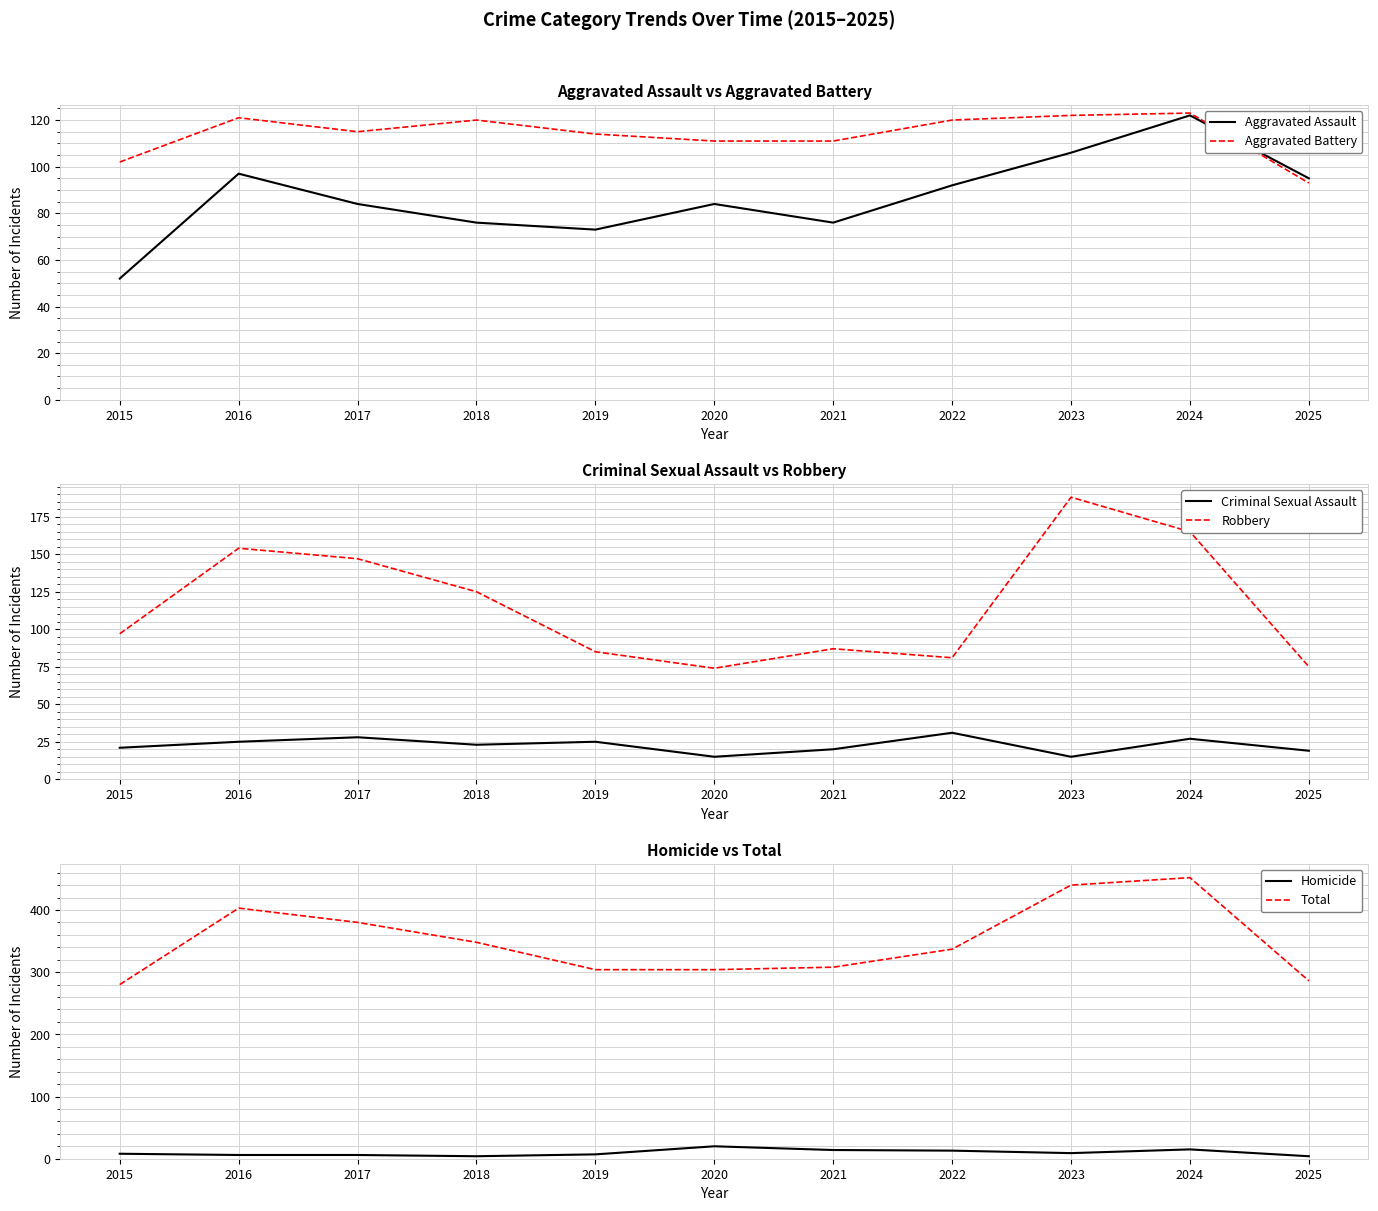

Reading left to right, what are all the values shown in this chart?

Aggravated Assault: 52	97	84	76	73	84	76	92	106	122	95
Aggravated Battery: 102	121	115	120	114	111	111	120	122	123	93
Criminal Sexual Assault: 21	25	28	23	25	15	20	31	15	27	19
Robbery: 97	154	147	125	85	74	87	81	188	165	75
Homicide: 8	6	6	4	7	20	14	13	9	15	4
Total: 280	403	380	348	304	304	308	337	440	452	286